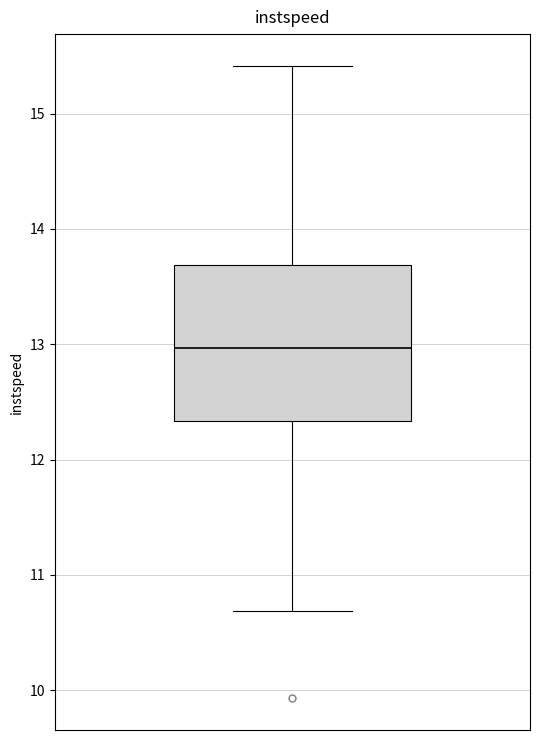

Transcribe this box plot: give where the median line is, the range the box spans, and where the two whiskers end, as read against the y-axis. The values are not printed on the chart, so give them approximately, as read against the axis.

median 13.0, box 12.3 to 13.7, whiskers 10.7 to 15.4